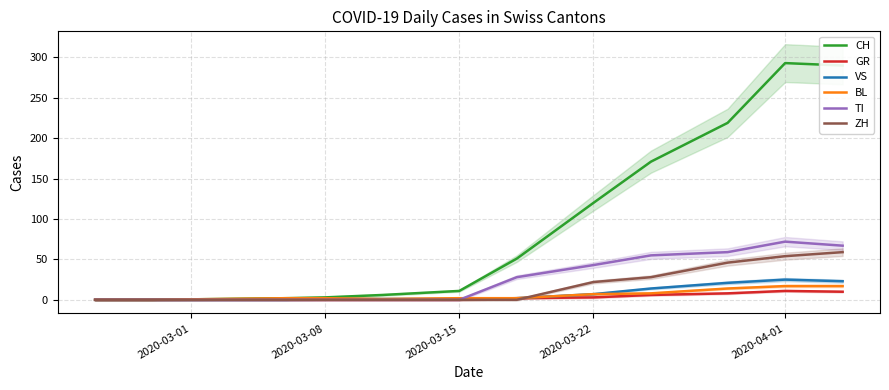

What is the highest value of the TI series?

72